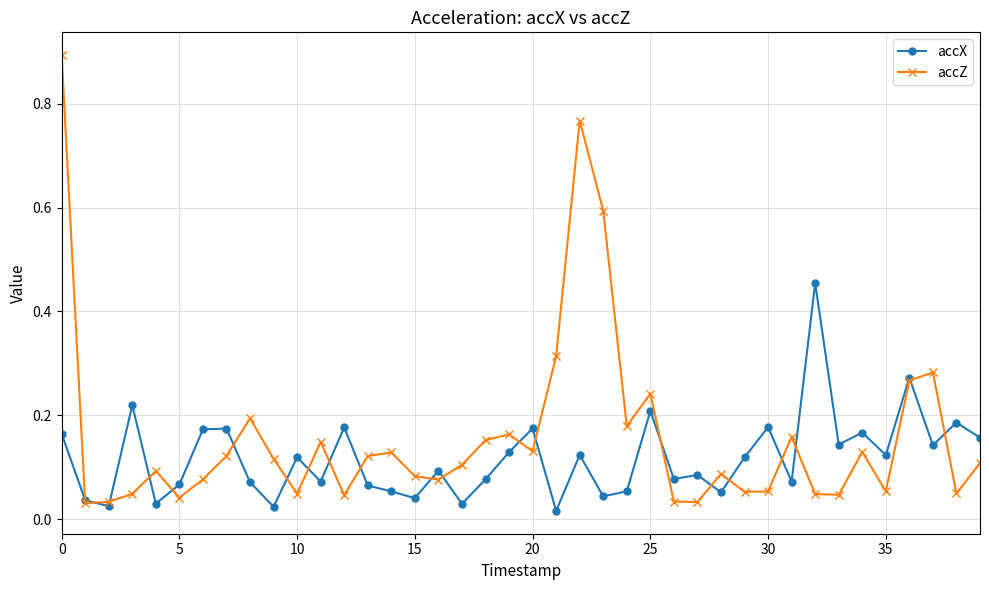

Which series has the widest spread of values?

accZ